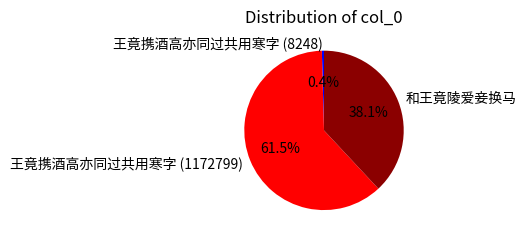

Rank the categories by value from highest to lowest.

王竟携酒高亦同过共用寒字 (1172799), 和王竟陵爱妾换马, 王竟携酒高亦同过共用寒字 (8248)